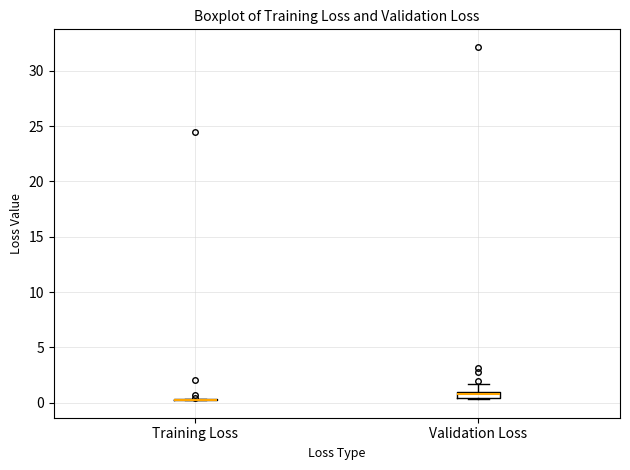

Where does the upper whisker of the box for Validation Loss end on the y-axis? The values are not printed on the chart, so give them approximately, as read against the axis.

1.5